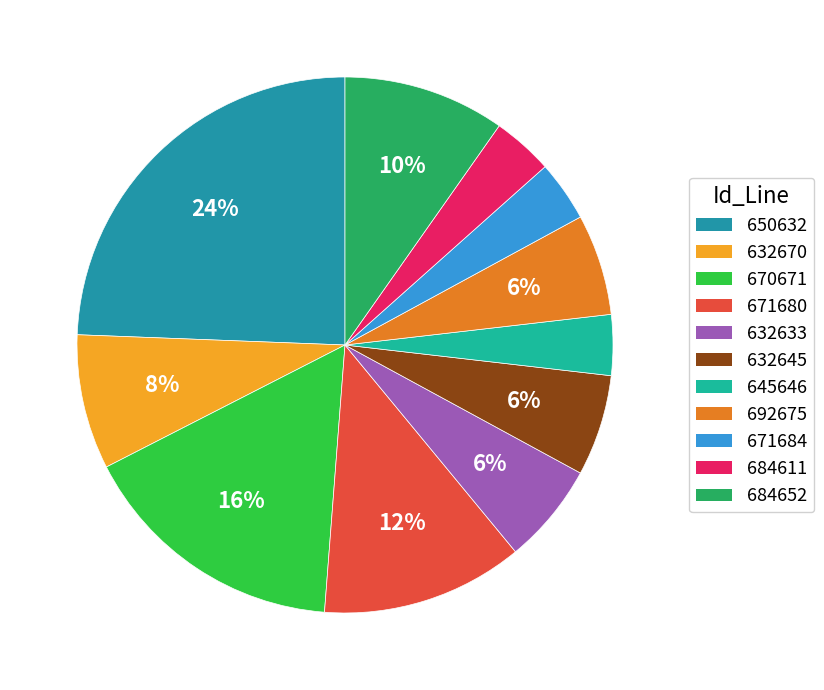

How many slices are in this pie chart?

11